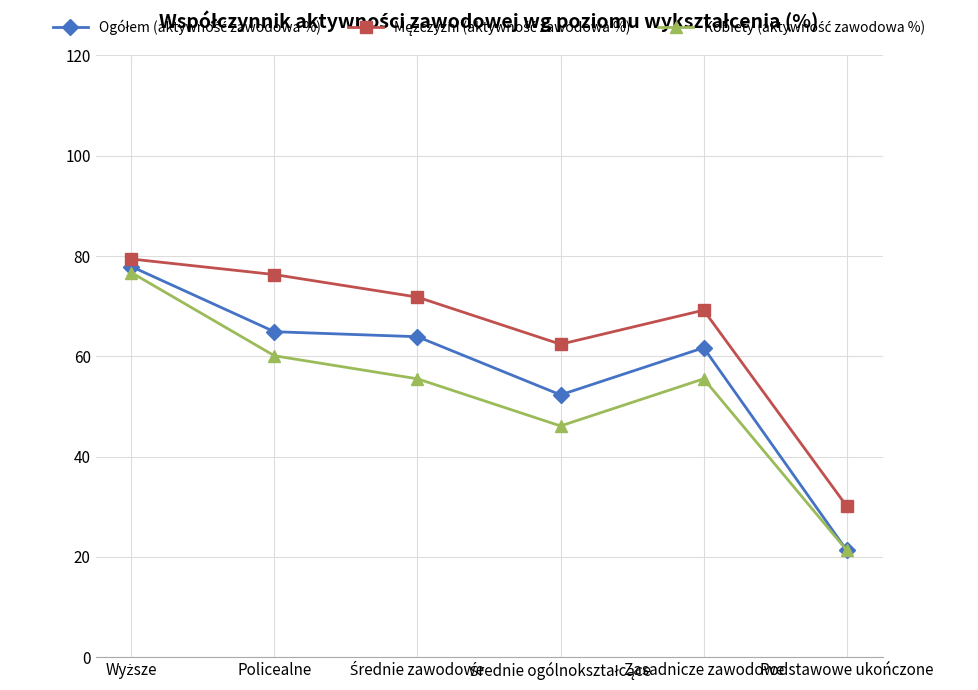

Which label corresponds to the smallest value in the chart?

Podstawowe ukończone